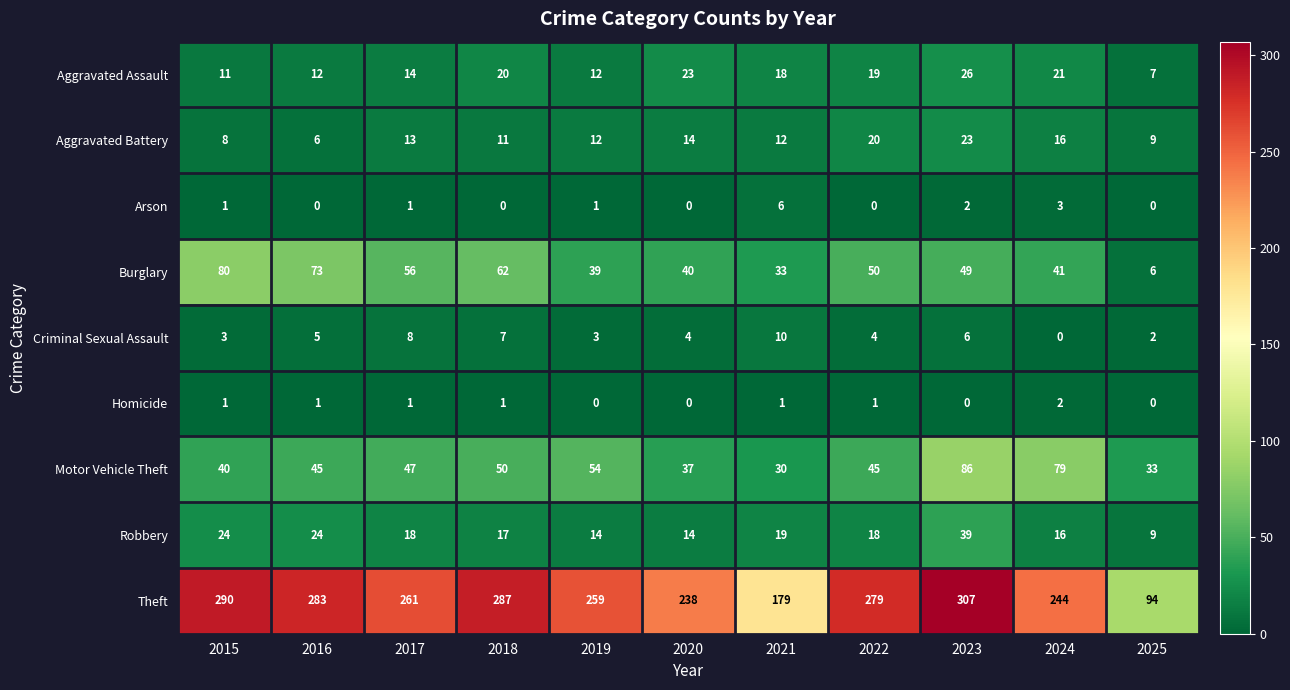

Rank the series by their maximum value, from lowest to highest.

Homicide, Arson, Criminal Sexual Assault, Aggravated Battery, Aggravated Assault, Robbery, Burglary, Motor Vehicle Theft, Theft